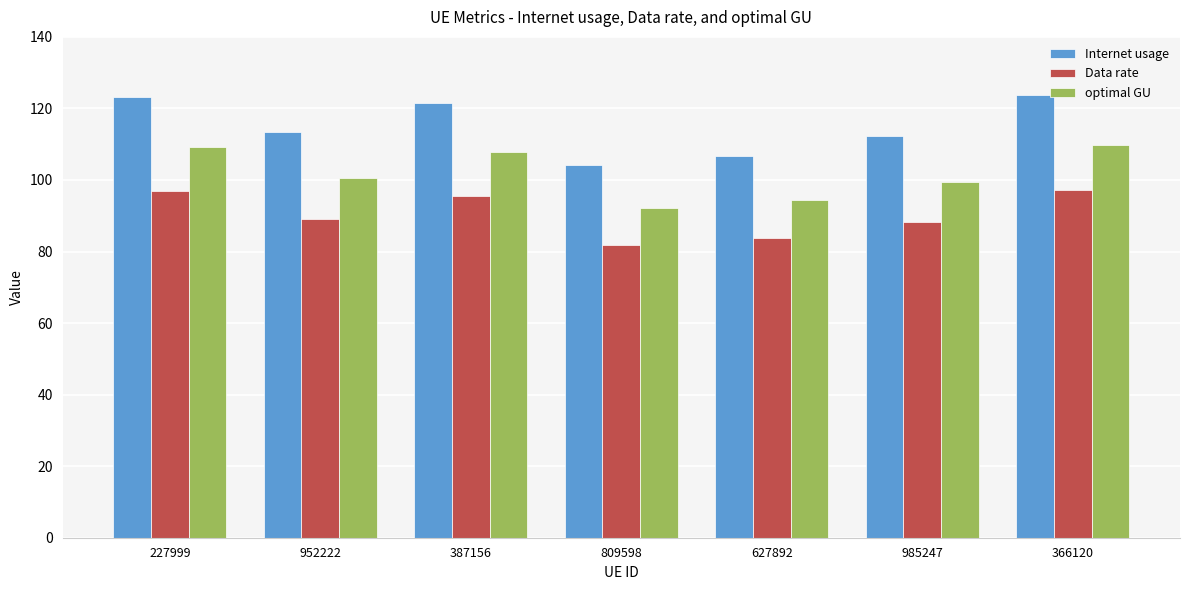

Is it true that optimal GU equals 50.5 at 809598?

False